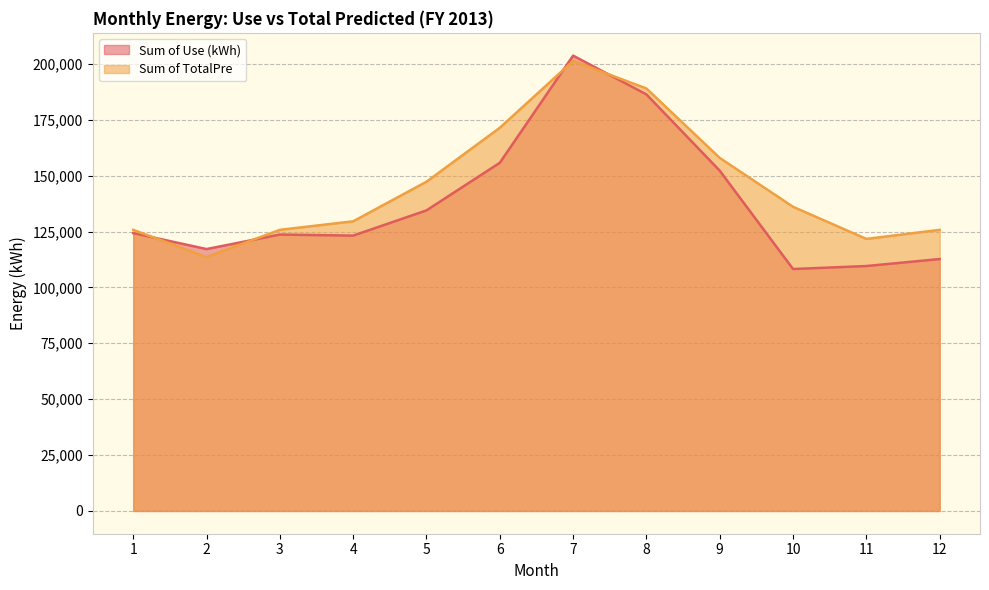

At which category does Sum of Use (kWh) reach its first local valley?

2